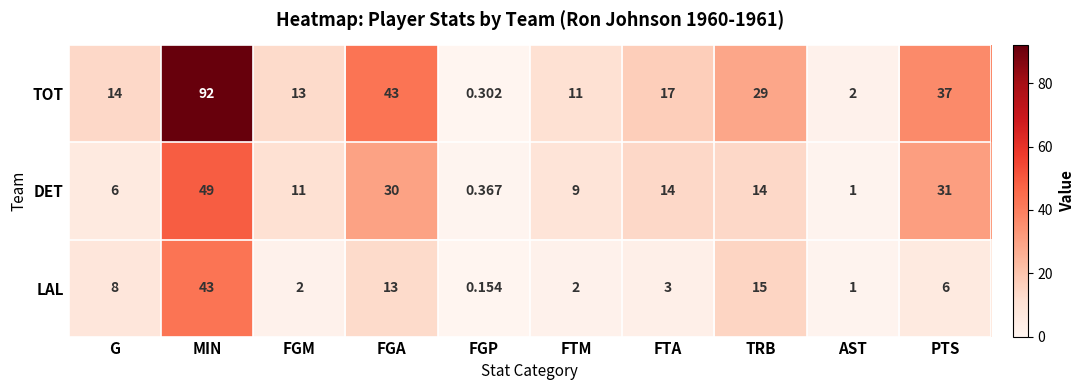

Which category has the lowest value across all series?

FGP